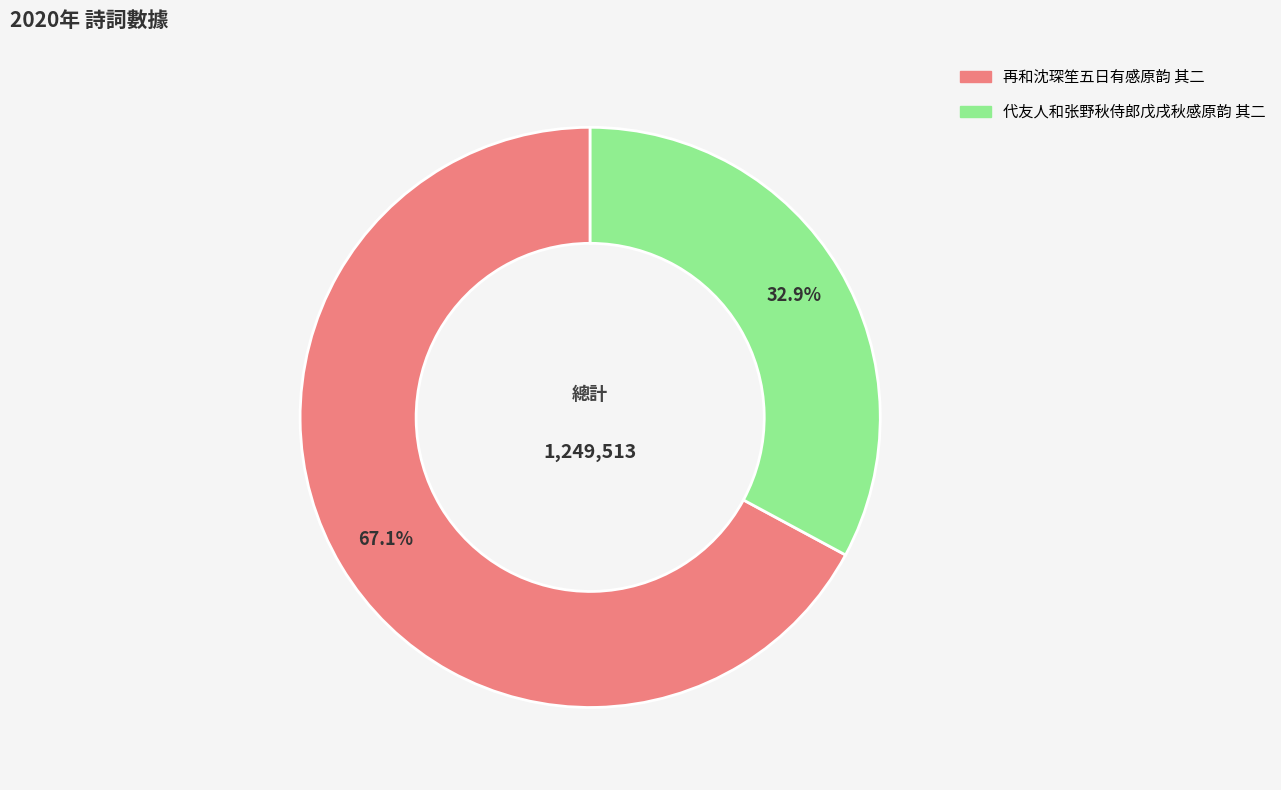

What is the majority slice?

再和沈琛笙五日有感原韵 其二